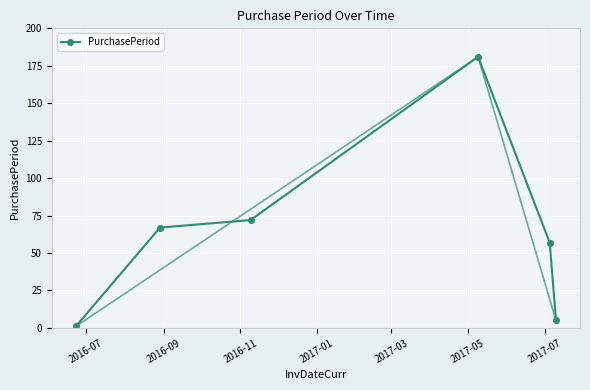

How many lines are shown in the chart?

1